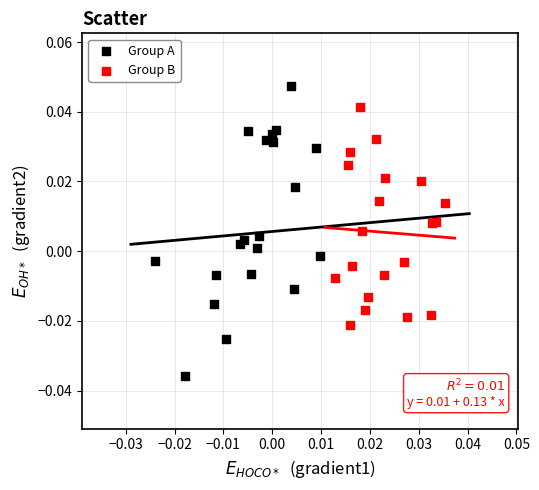

Which series has the largest Y range (max minus min)?

Group A